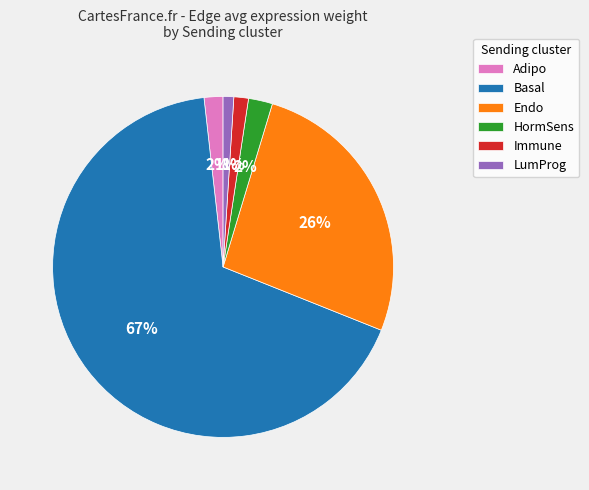

To the nearest percent, what is the average slice percentage?

17%